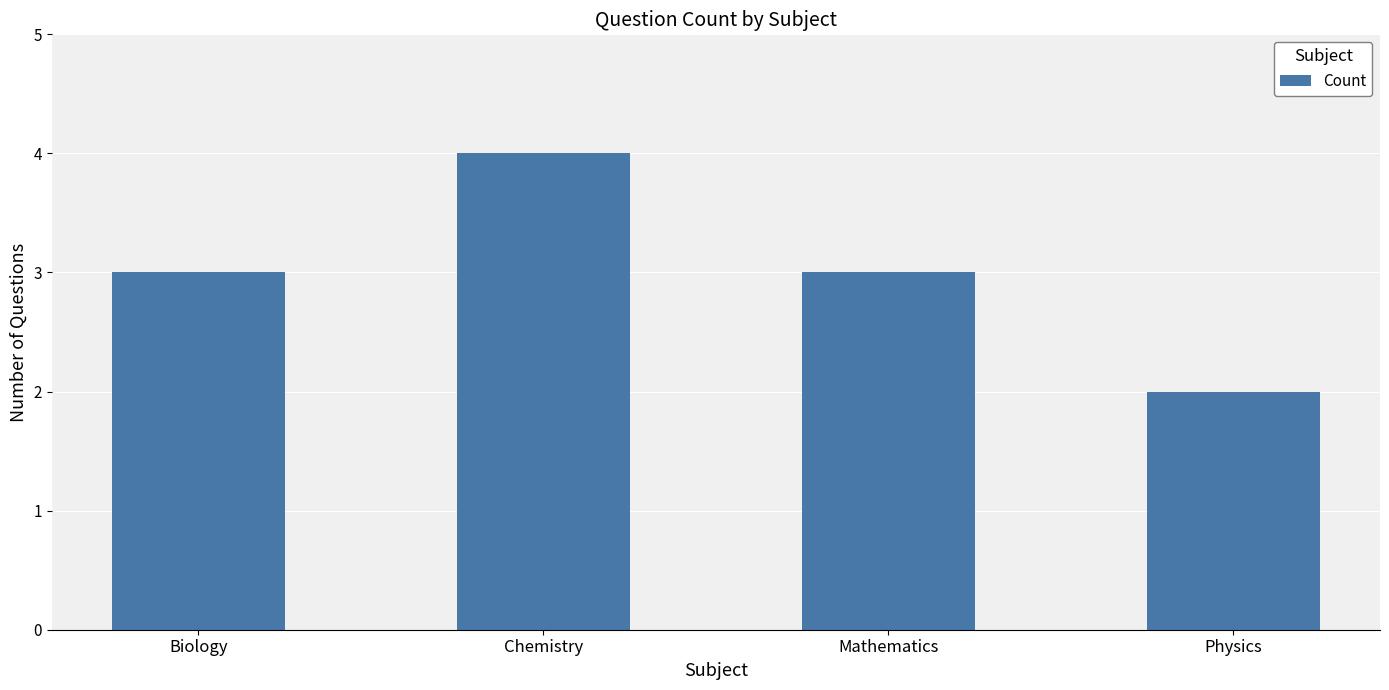

What is the sum of the values at Physics and Chemistry?

6